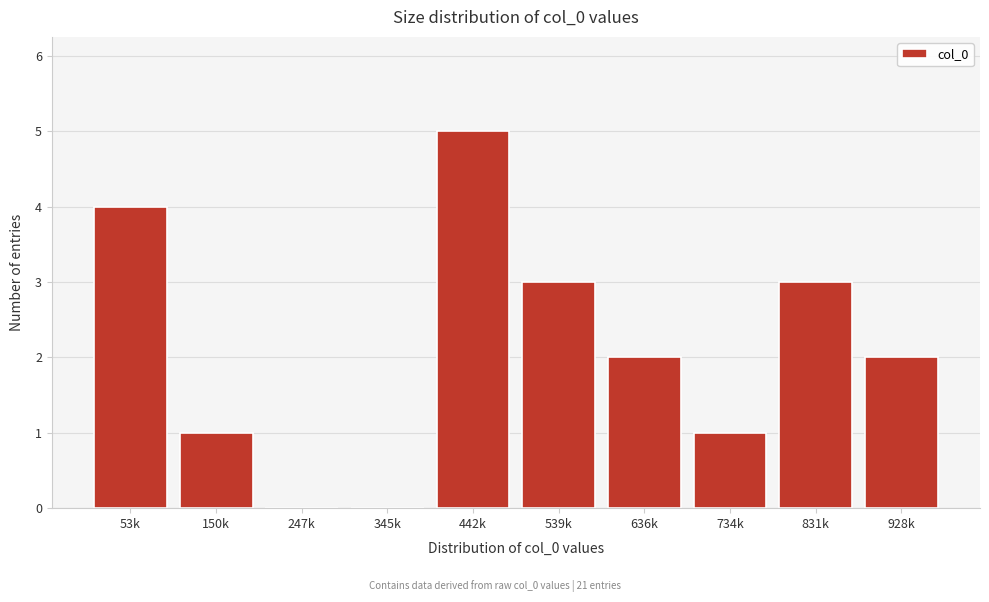

Reading left to right, transcribe all the data shown in this chart.

53k=4	150k=1	247k=0	345k=0	442k=5	539k=3	636k=2	734k=1	831k=3	928k=2